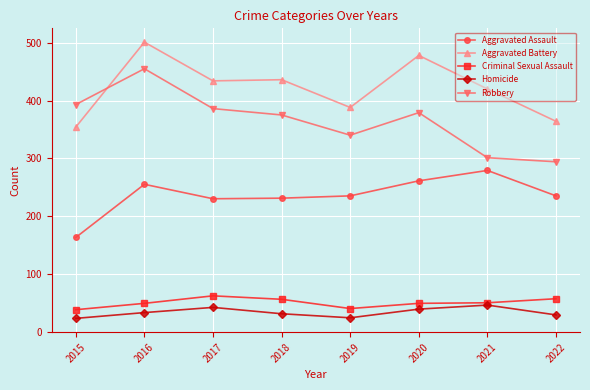

What is the total value across all series at 2019?

1027